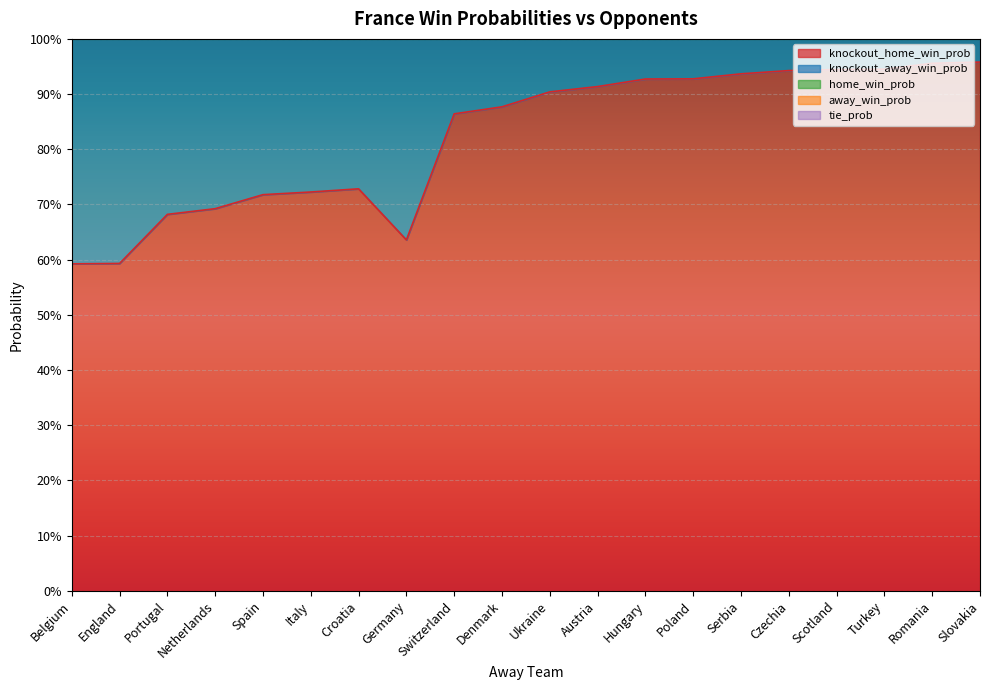

In home_win_prob, how many points are higher than both neighbors (excluding endpoints)?

1